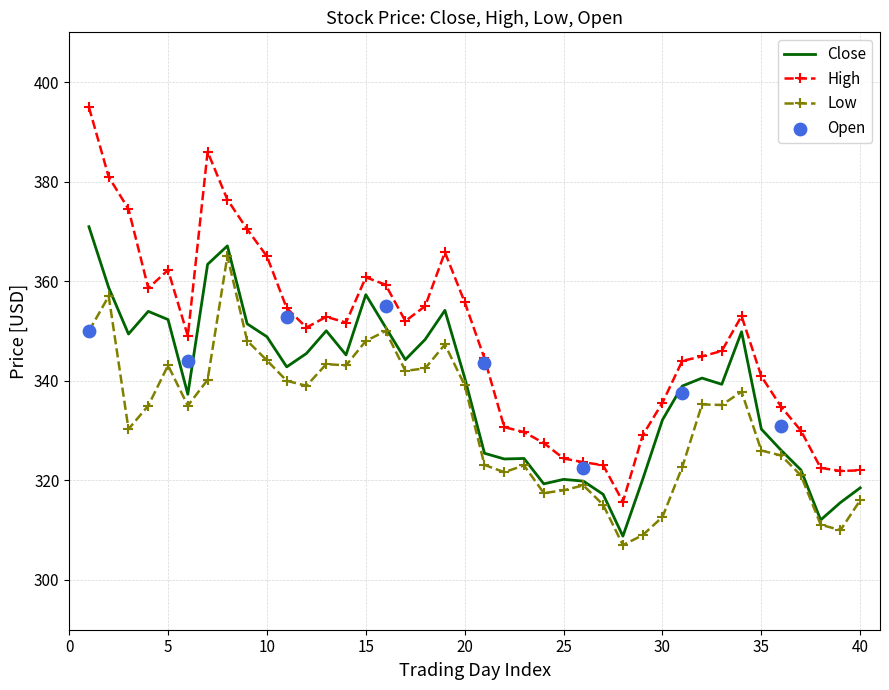

Which series contains the highest Y value?

High